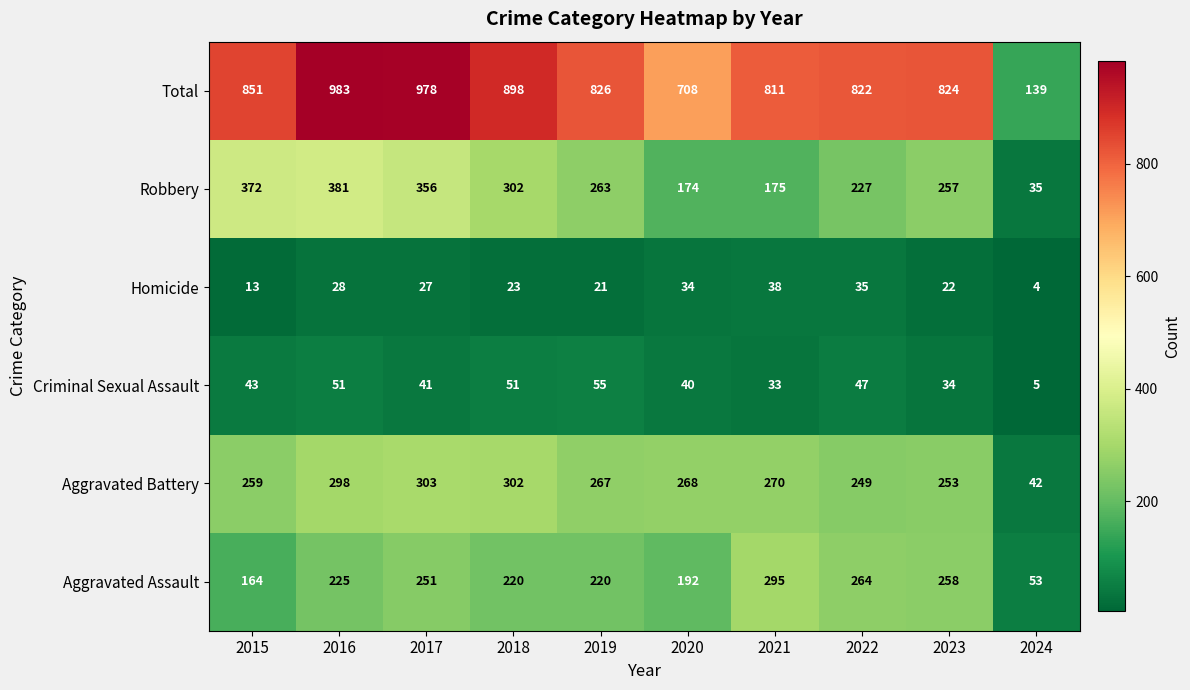

Is the value of Aggravated Battery at 2019 greater than the value of Robbery at 2021?

Yes